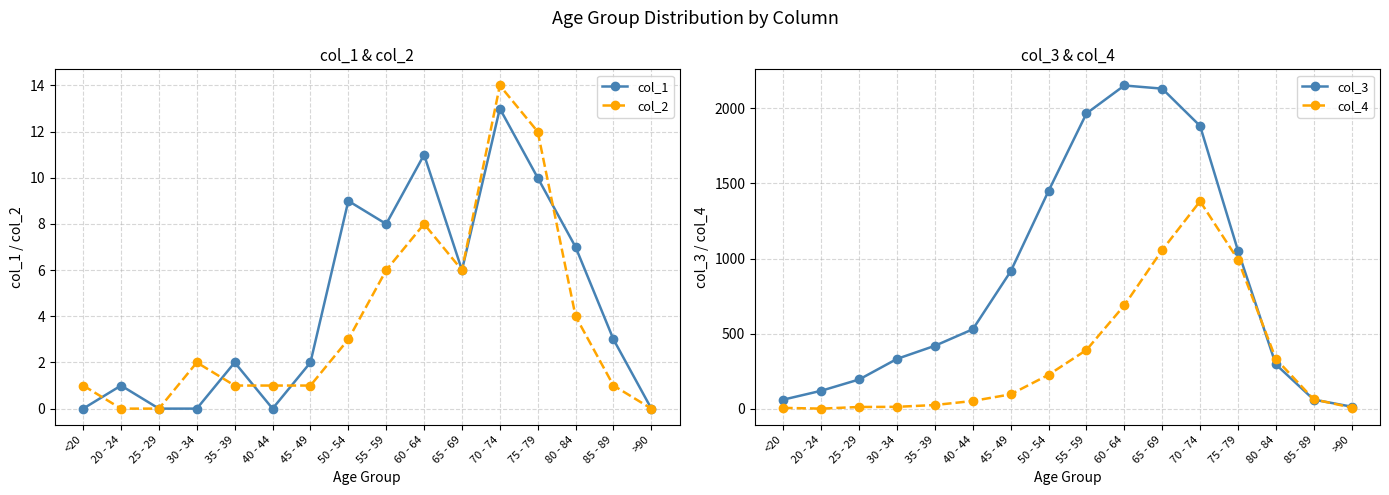

True or false: col_3 has a value of 118 at 35 - 39.

False